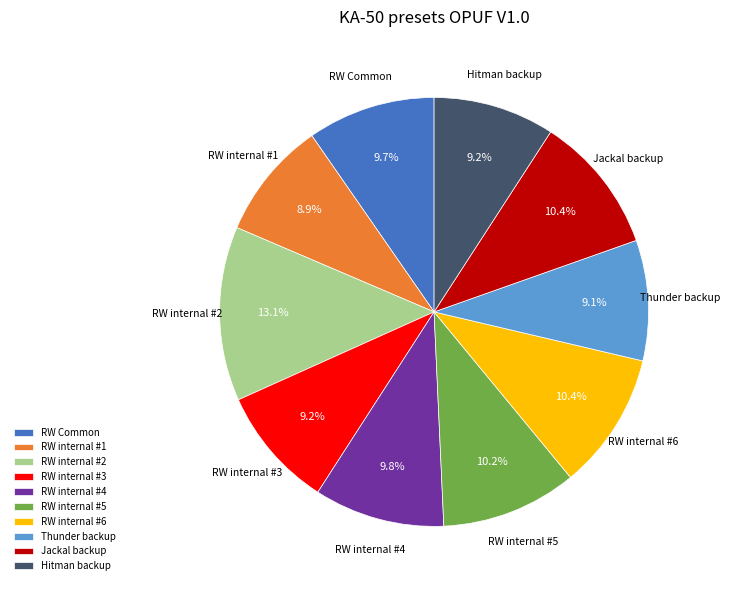

How many slices are in this pie chart?

10